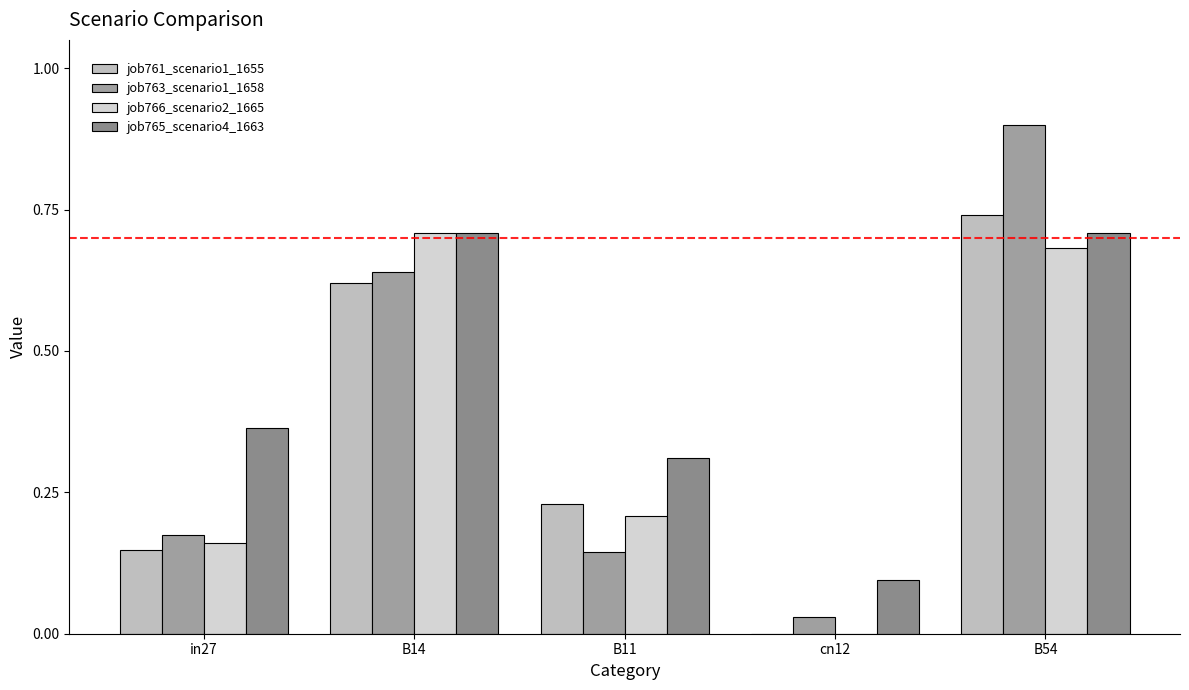

Rank the categories by job766_scenario2_1665 value from highest to lowest.

B14, B54, B11, in27, cn12